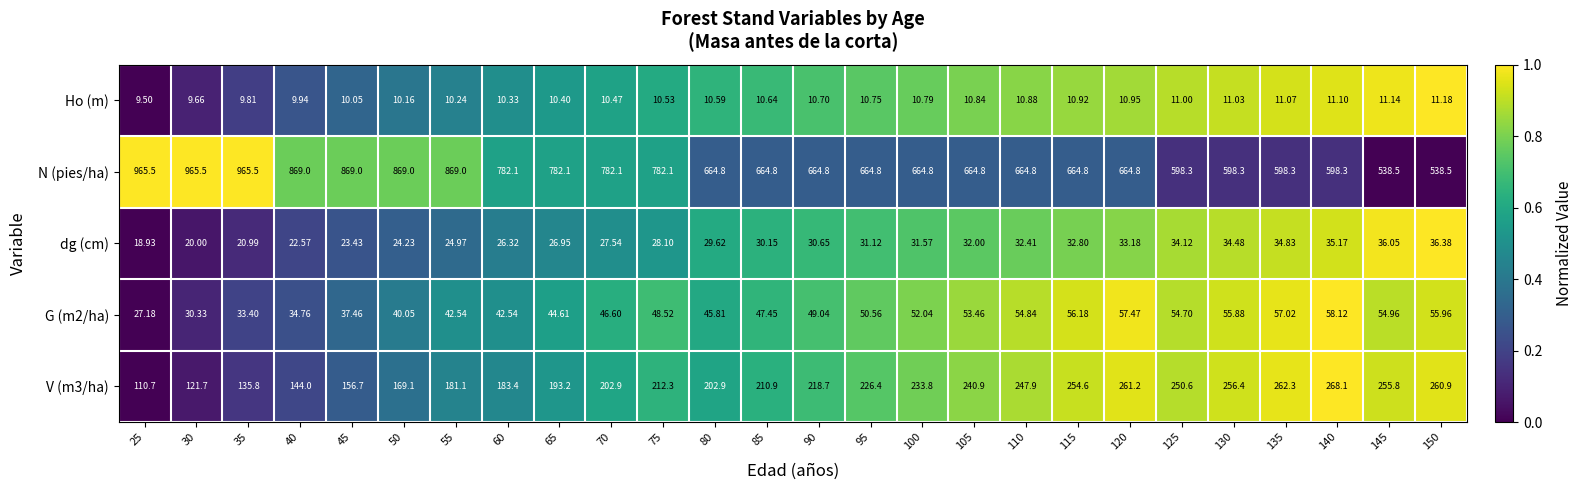

Between 55 and 140, which series saw the biggest shift?

N (pies/ha)